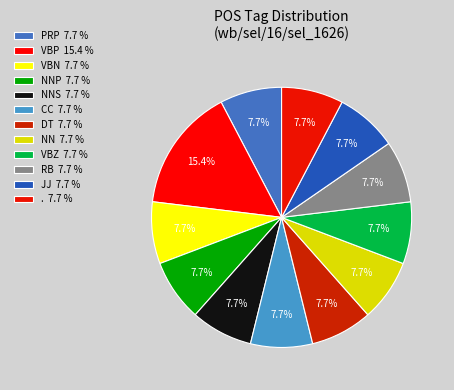

Which category has the smallest portion of the pie?

PRP